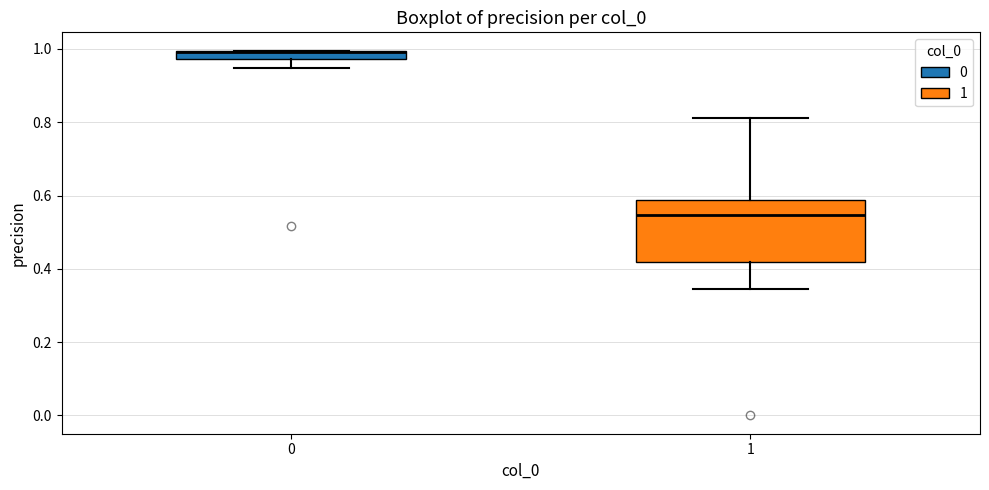

Comparing the boxes themselves (not the whiskers), which one is the tallest?

1